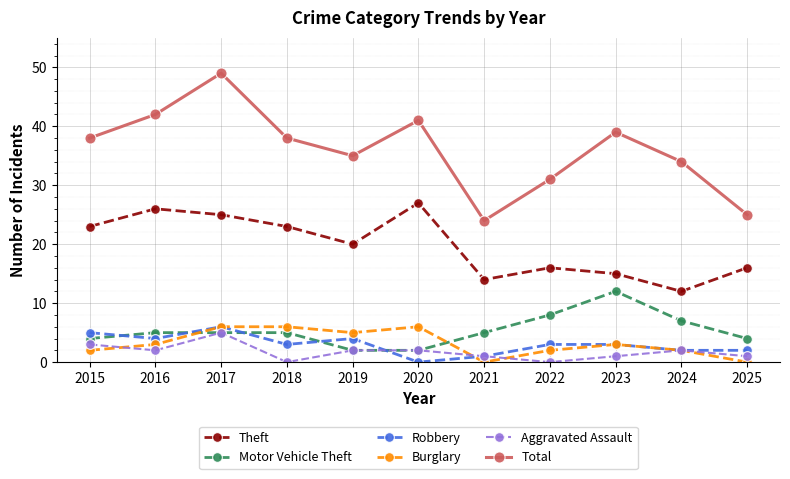

How many interior local peaks does the Total series have?

3